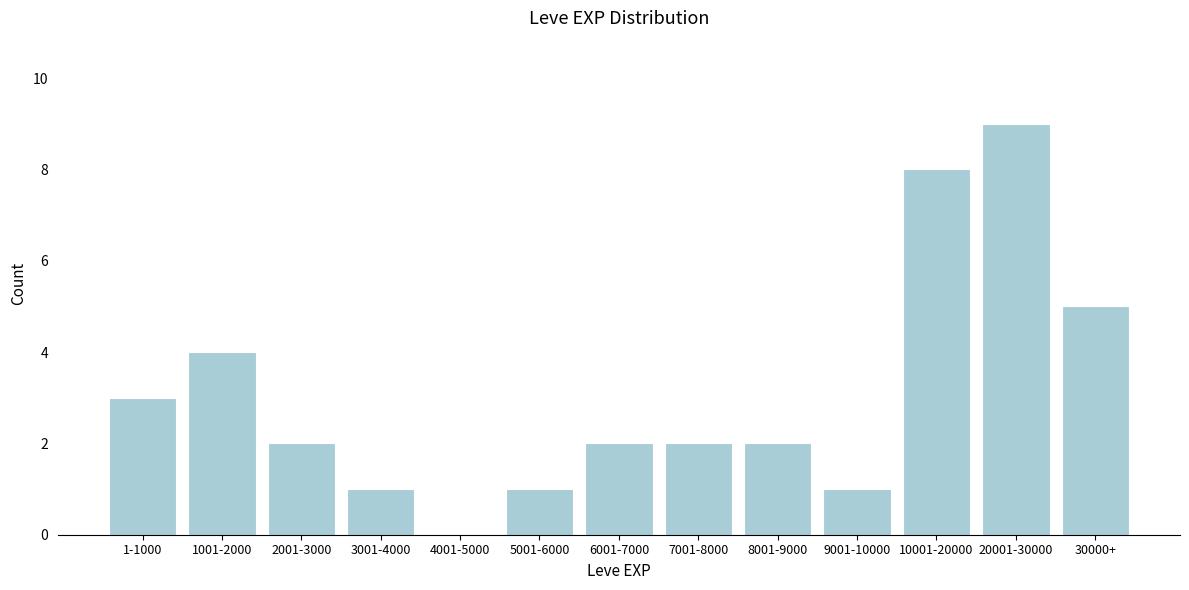

Reading left to right, transcribe all the data shown in this chart.

1-1000=3	1001-2000=4	2001-3000=2	3001-4000=1	4001-5000=0	5001-6000=1	6001-7000=2	7001-8000=2	8001-9000=2	9001-10000=1	10001-20000=8	20001-30000=9	30000+=5